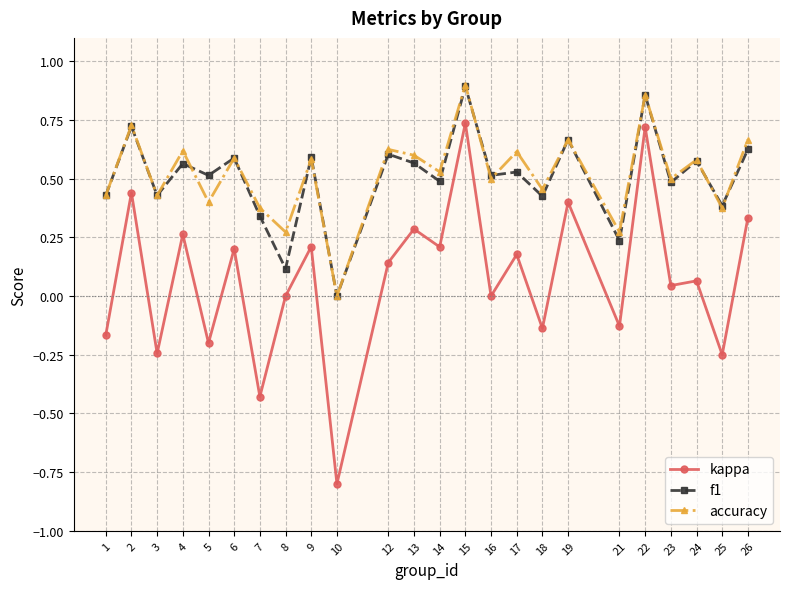

True or false: f1 and kappa intersect in this chart.

False